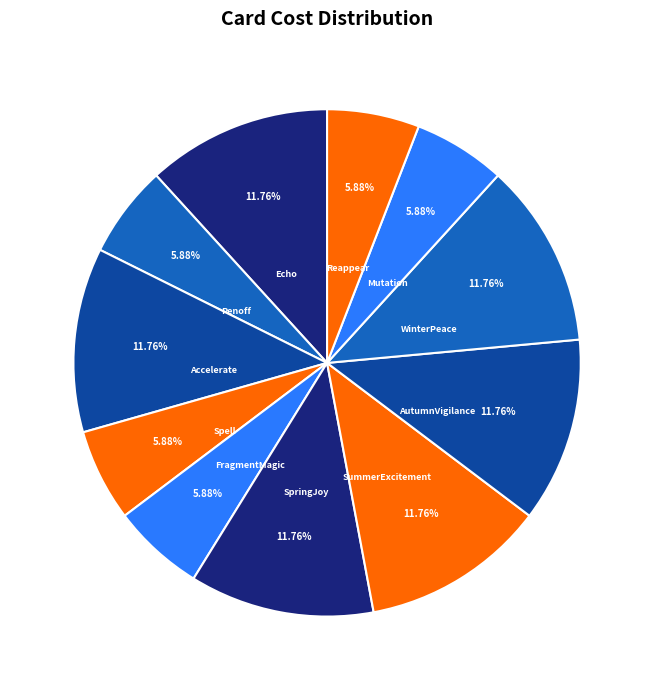

Is there any slice that represents more than half of the pie?

No